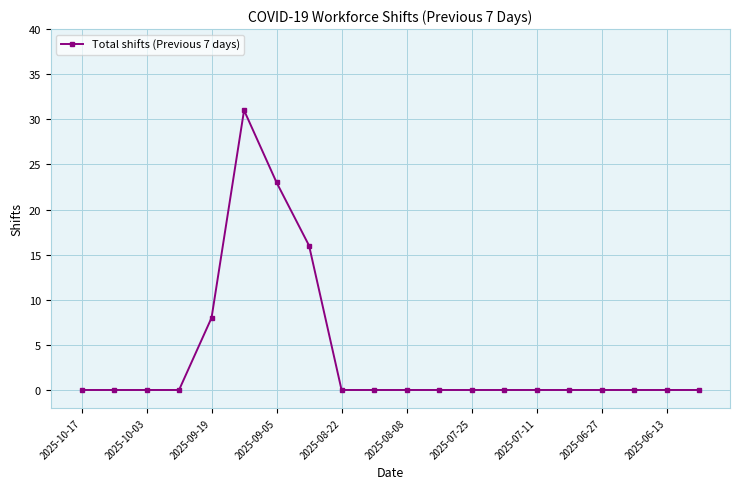

What is the value of the 6th point from the left?

31